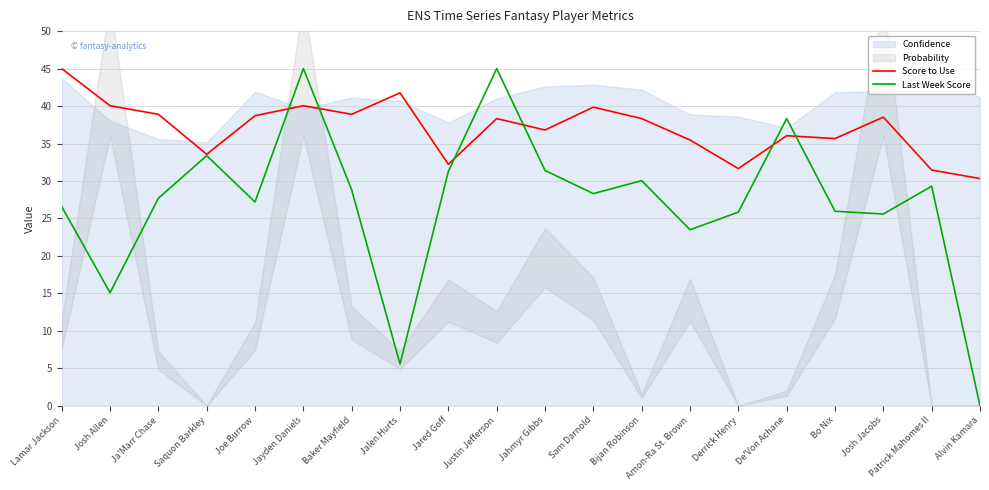

The Last Week Score series shows 45.0 at Justin Jefferson. True or false?

True